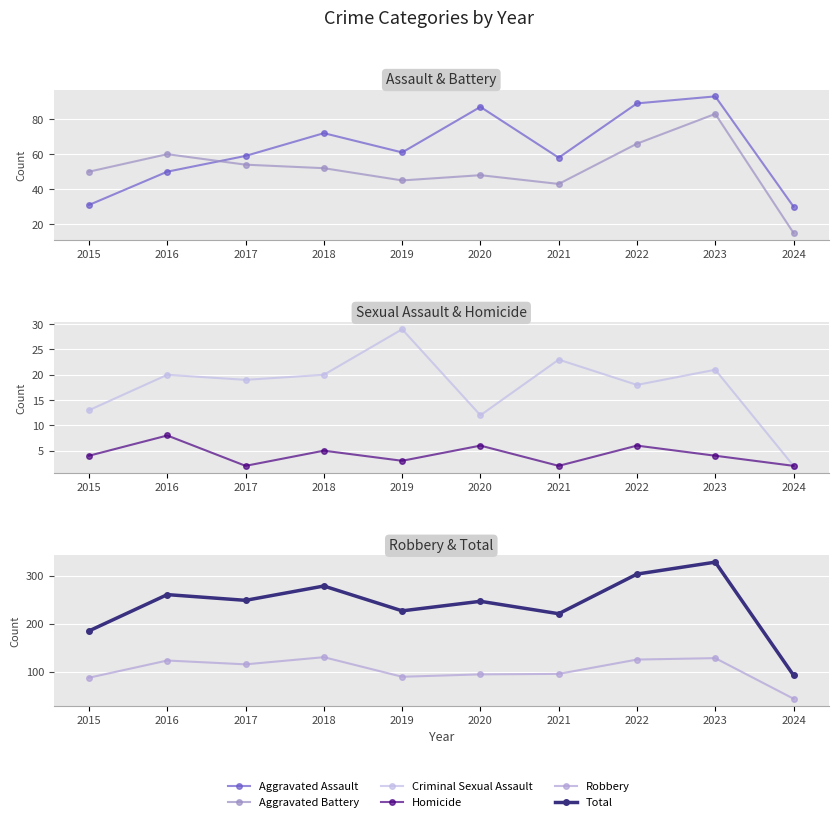

Rank the series at 2017 from highest to lowest value.

Total, Robbery, Aggravated Assault, Aggravated Battery, Criminal Sexual Assault, Homicide